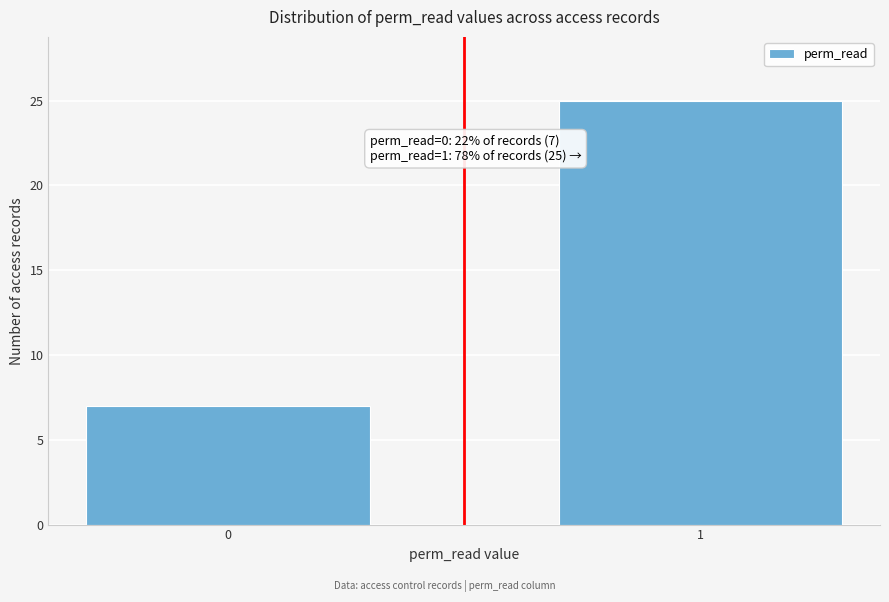

Reading right to left, extract all data points from this chart.

1=25	0=7